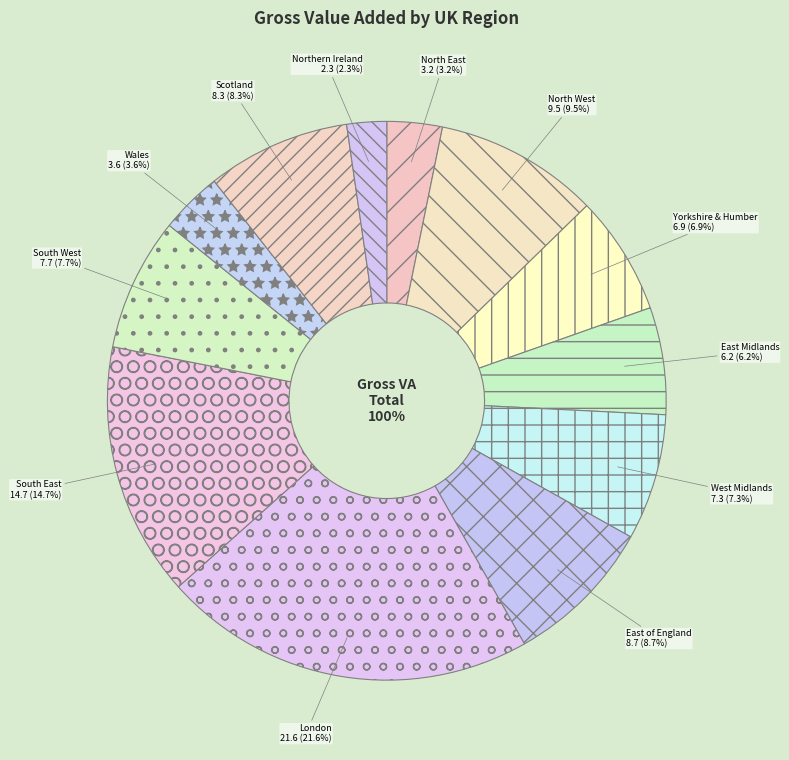

Which slice is the smallest?

Northern Ireland